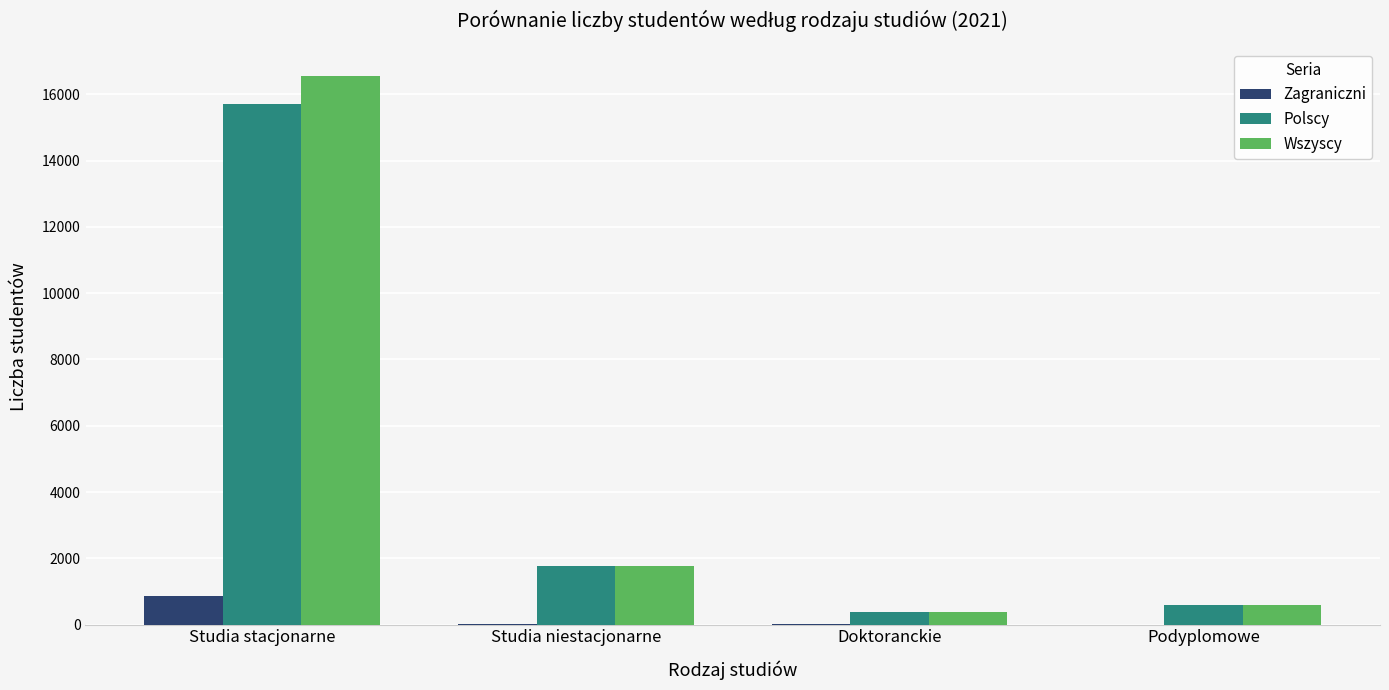

What is the sum of all Zagraniczni values?

878